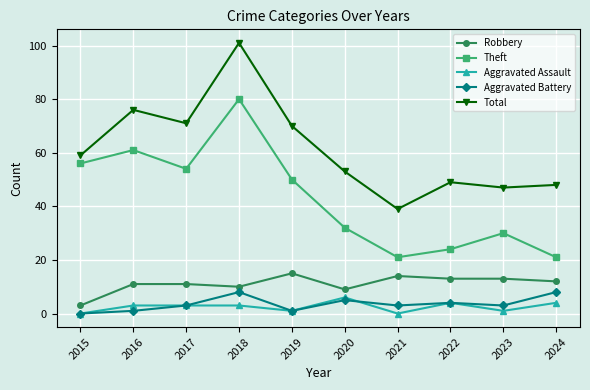

At which category is the sum across all series the highest?

2018